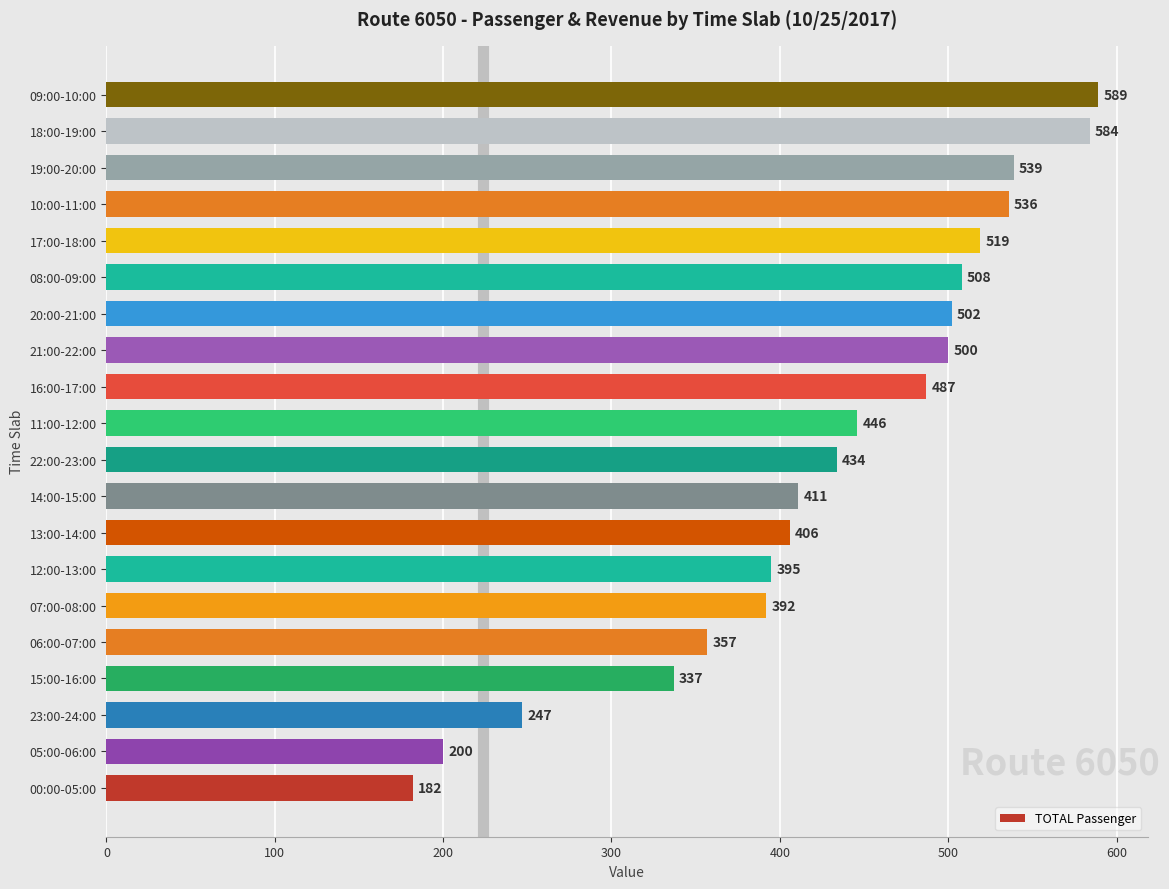

Reading top to bottom, transcribe all the data shown in this chart.

589	584	539	536	519	508	502	500	487	446	434	411	406	395	392	357	337	247	200	182